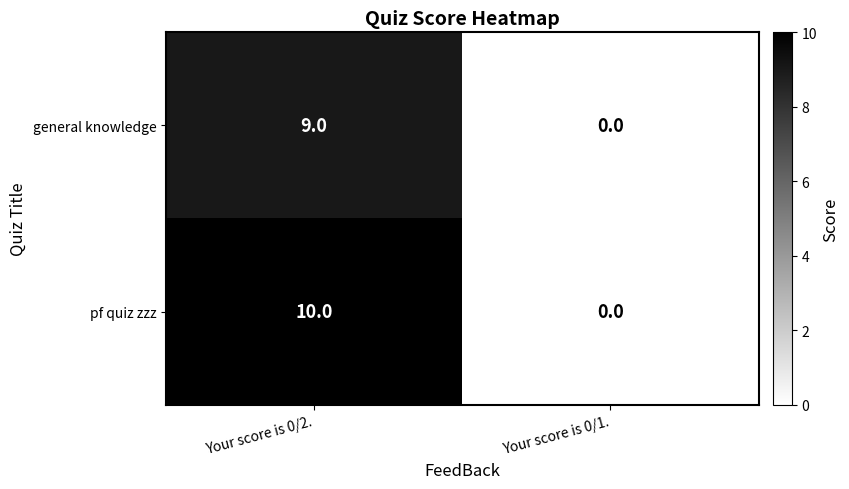

How many data points does each series have?

2